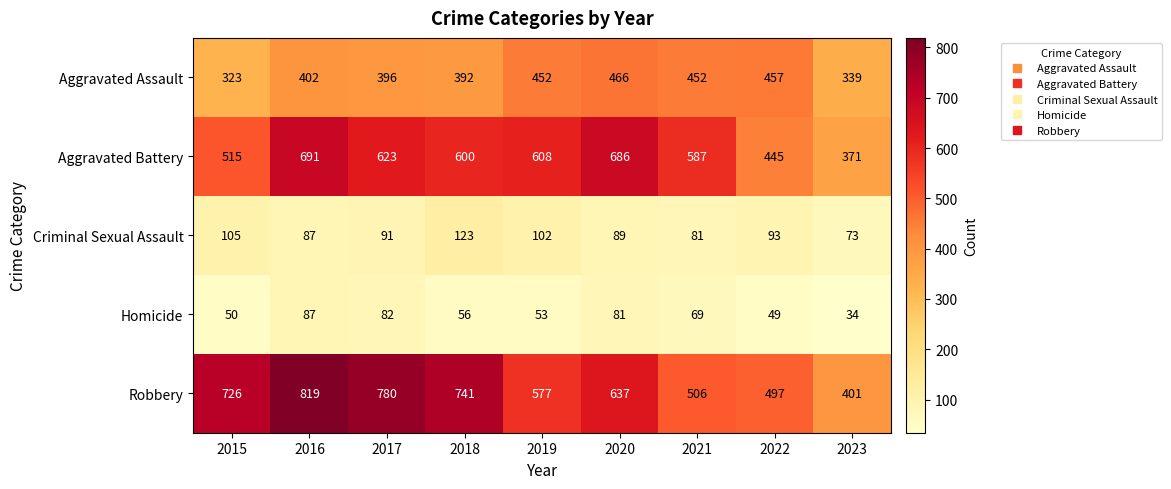

What is the average value of the Robbery series?

632